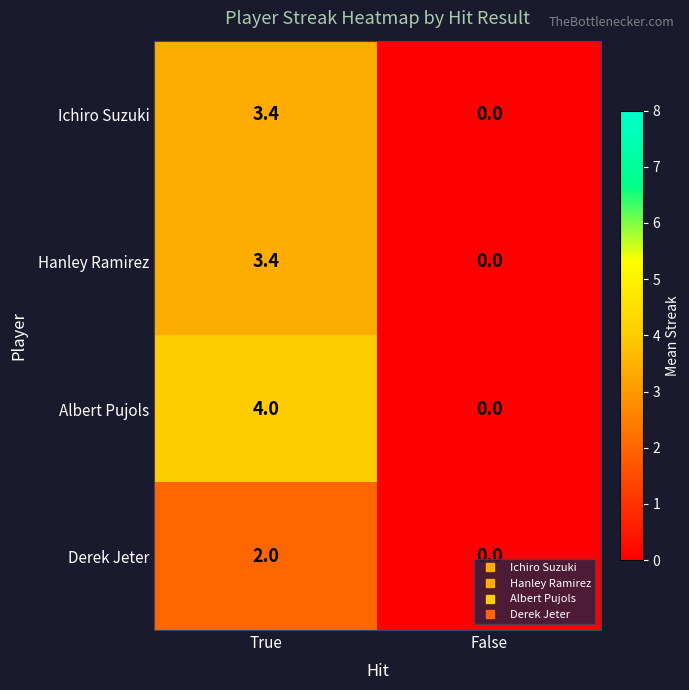

What is the greatest value displayed?

4.0